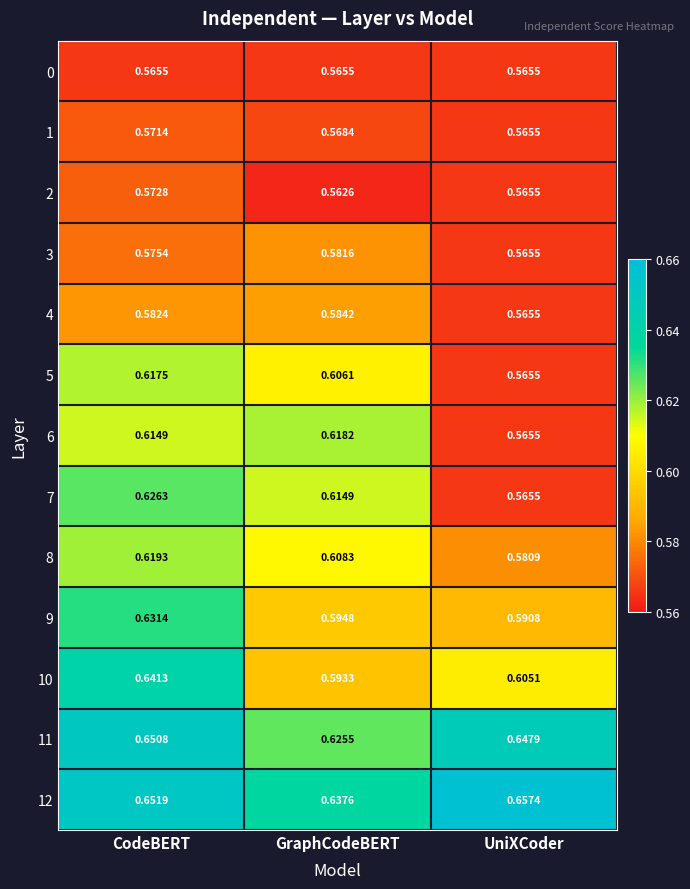

Where is 4 nearest to the value 0?

UniXCoder